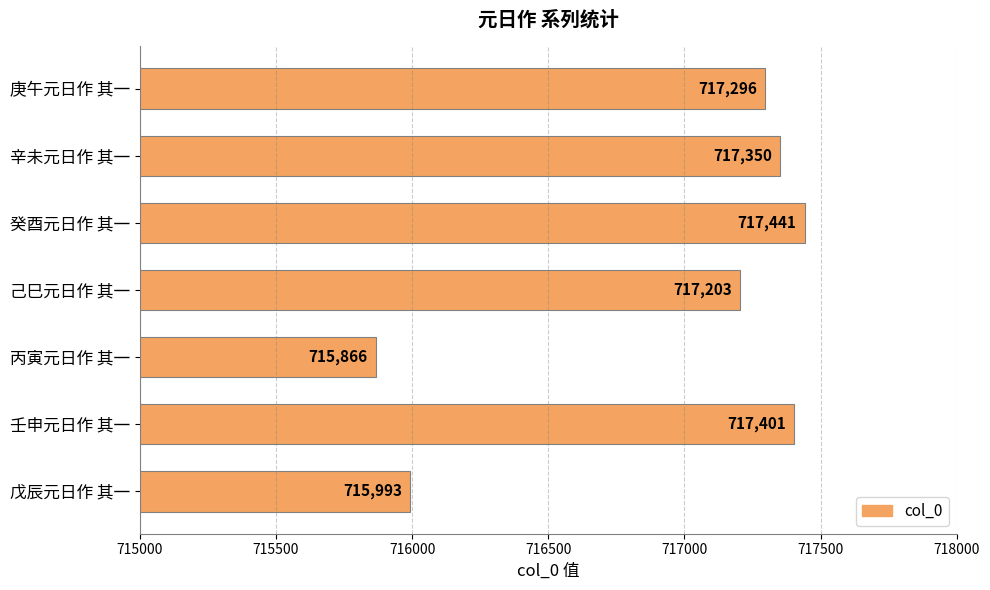

List the labels in order of value, largest first.

癸酉元日作 其一, 壬申元日作 其一, 辛未元日作 其一, 庚午元日作 其一, 己巳元日作 其一, 戊辰元日作 其一, 丙寅元日作 其一